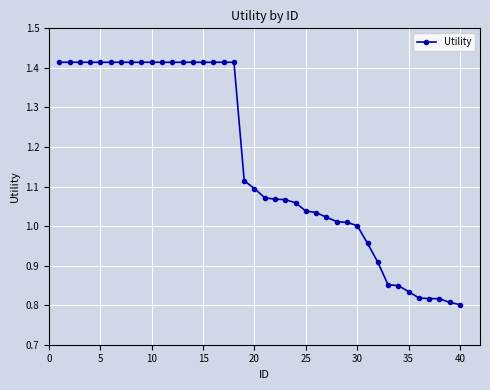

What is the sum of all values?

46.5